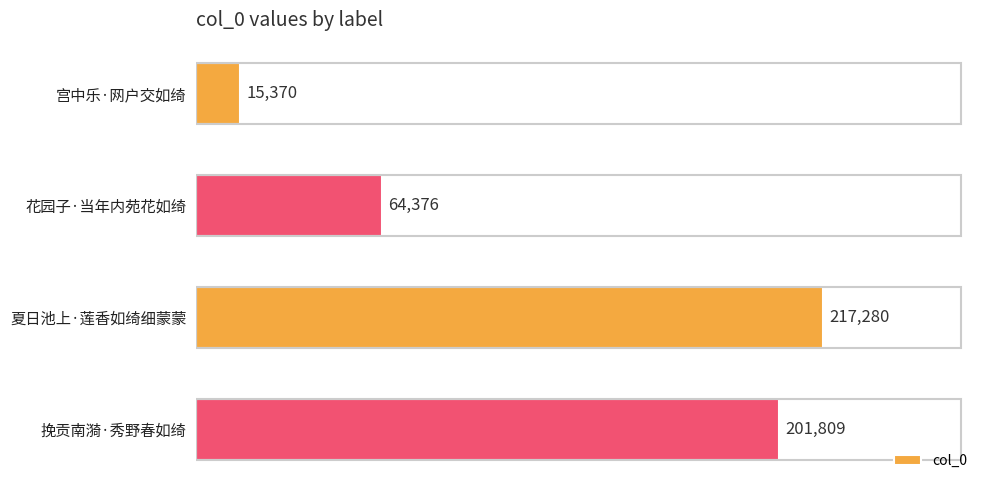

Rank the categories by value from highest to lowest.

夏日池上·莲香如绮细蒙蒙, 挽贡南漪·秀野春如绮, 花园子·当年内苑花如绮, 宫中乐·网户交如绮